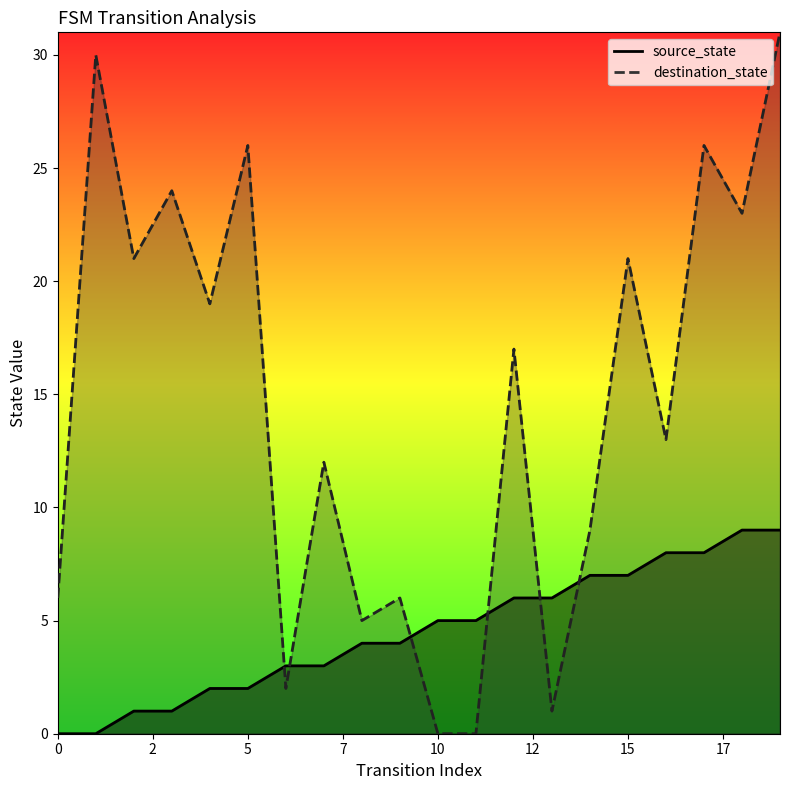

What value does the destination_state series have at 12, to the nearest 5?

15